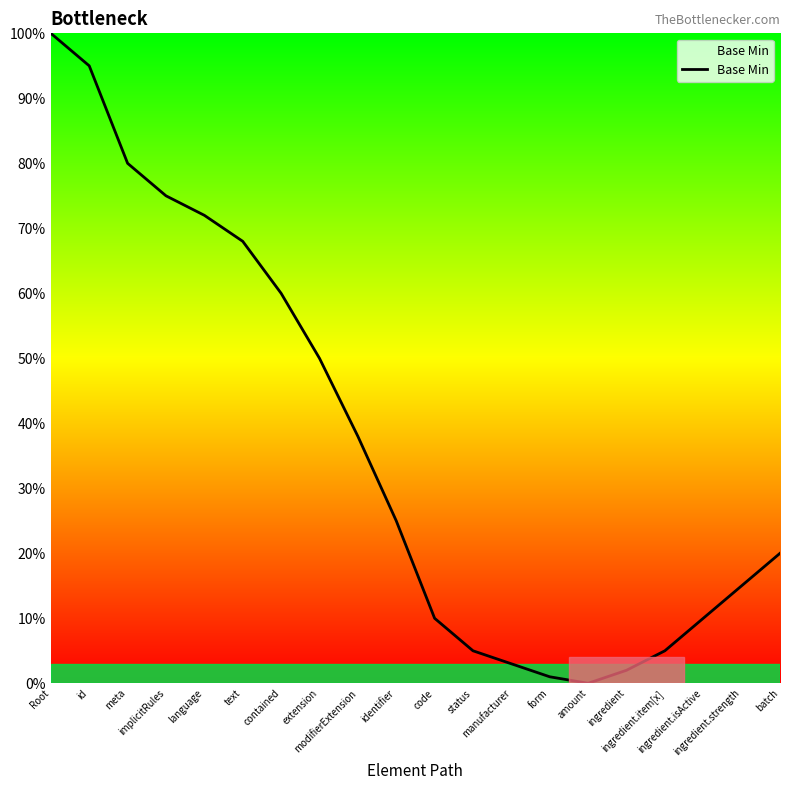

How many series are shown in this chart?

1